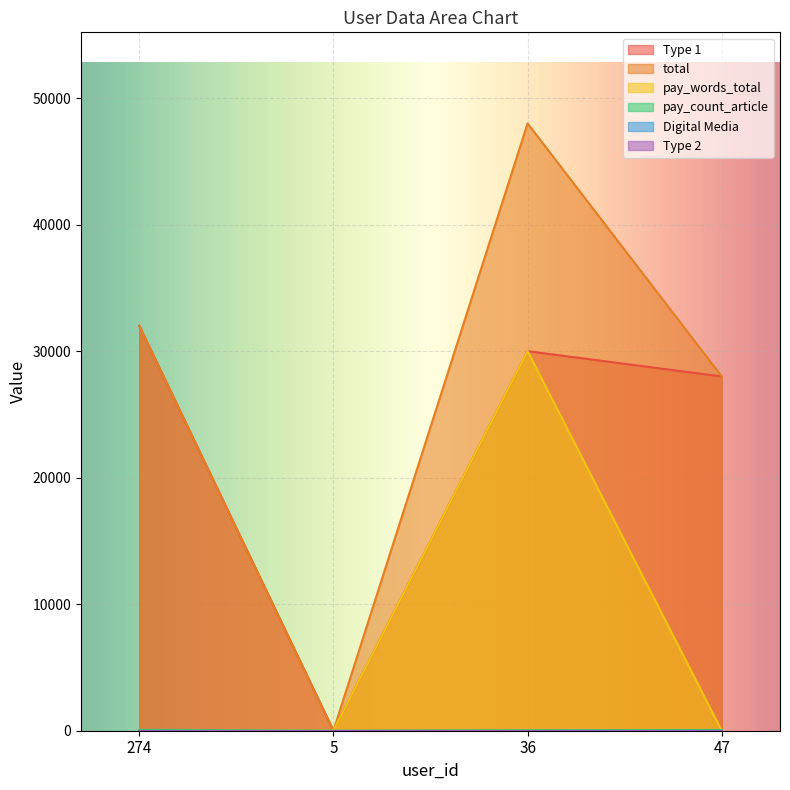

Does the chart display data point markers on the line(s)?

No